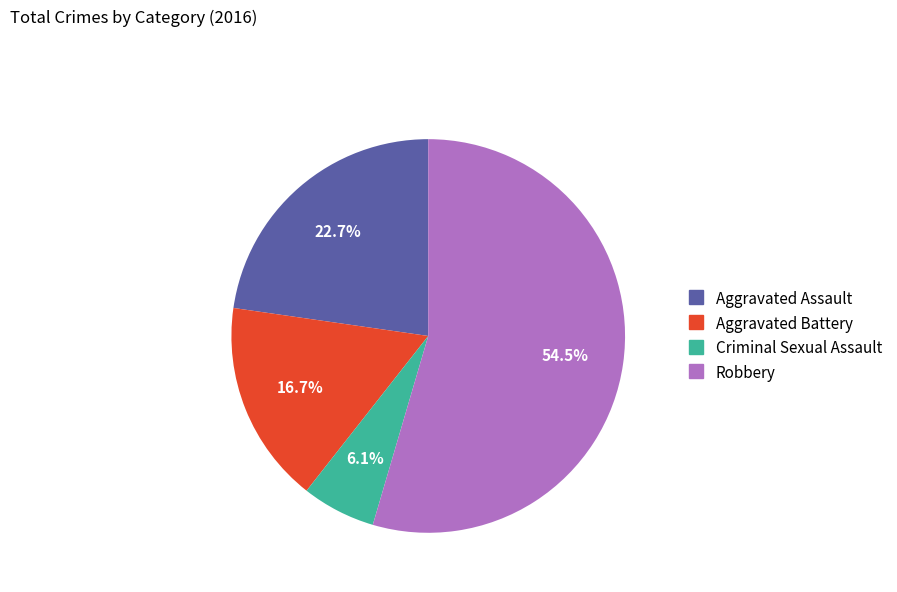

What is the ratio of the value at Criminal Sexual Assault to the value at Aggravated Battery?

0.4